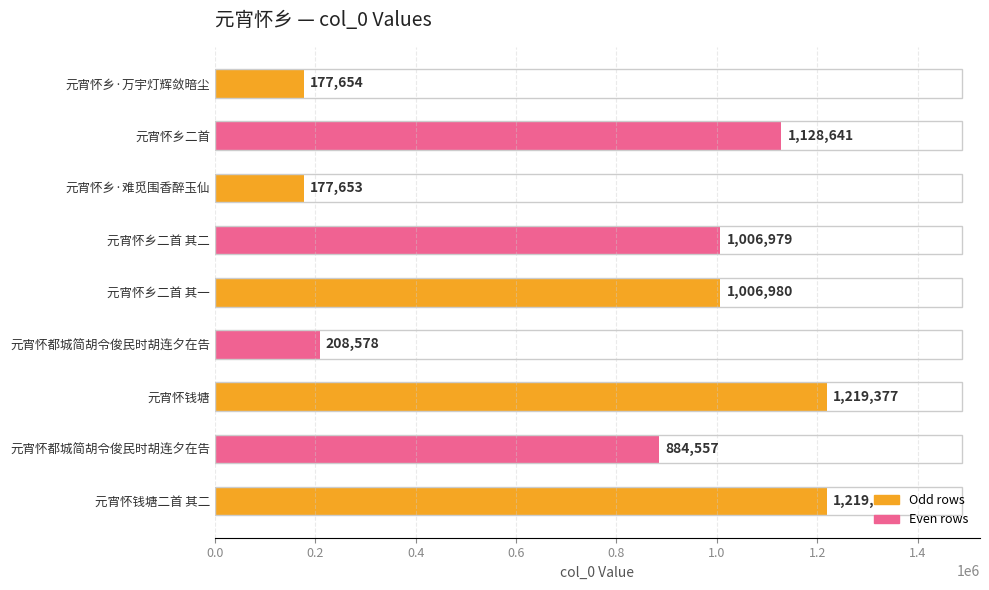

What is the sum of all values?

7029797